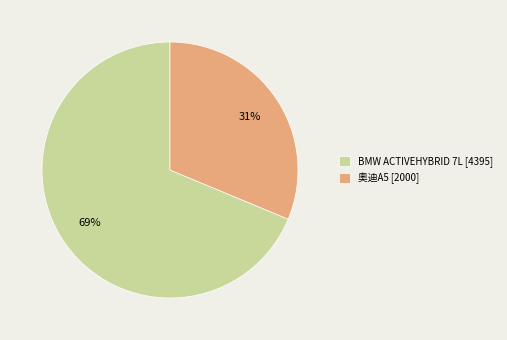

Is it true that BMW ACTIVEHYBRID 7L is 69% of the pie?

True